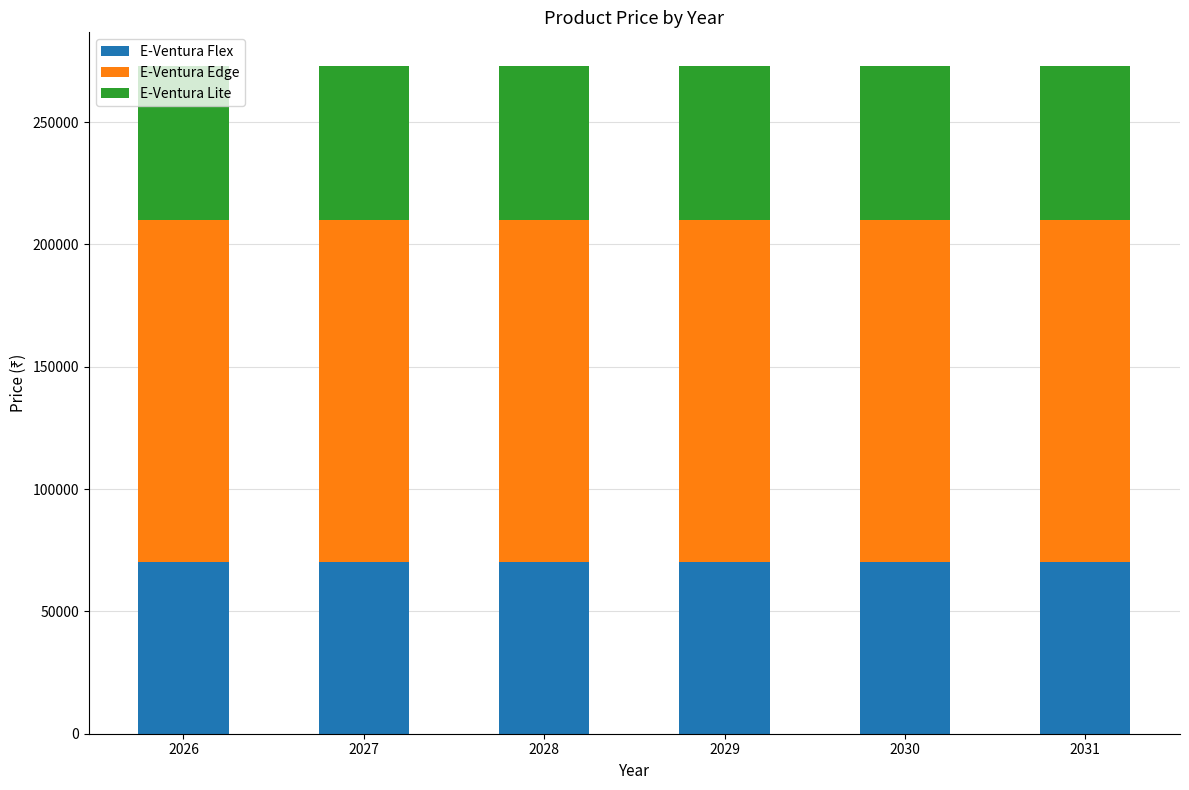

What is the total value across all series at 2027?

272998